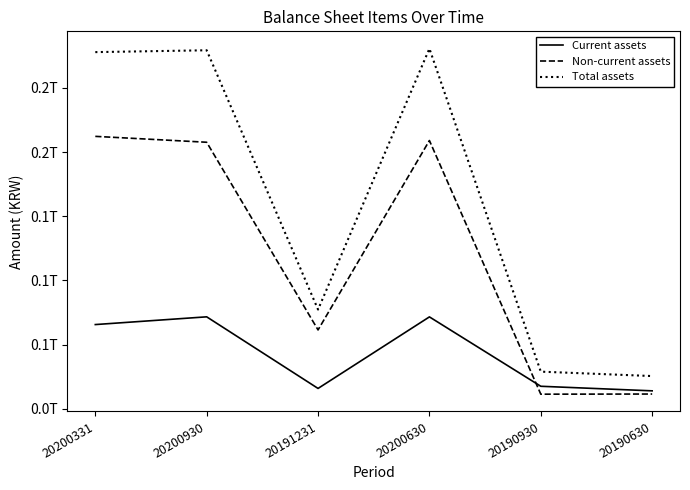

True or false: Total assets has a value of 13922588042 at 20190630.

False